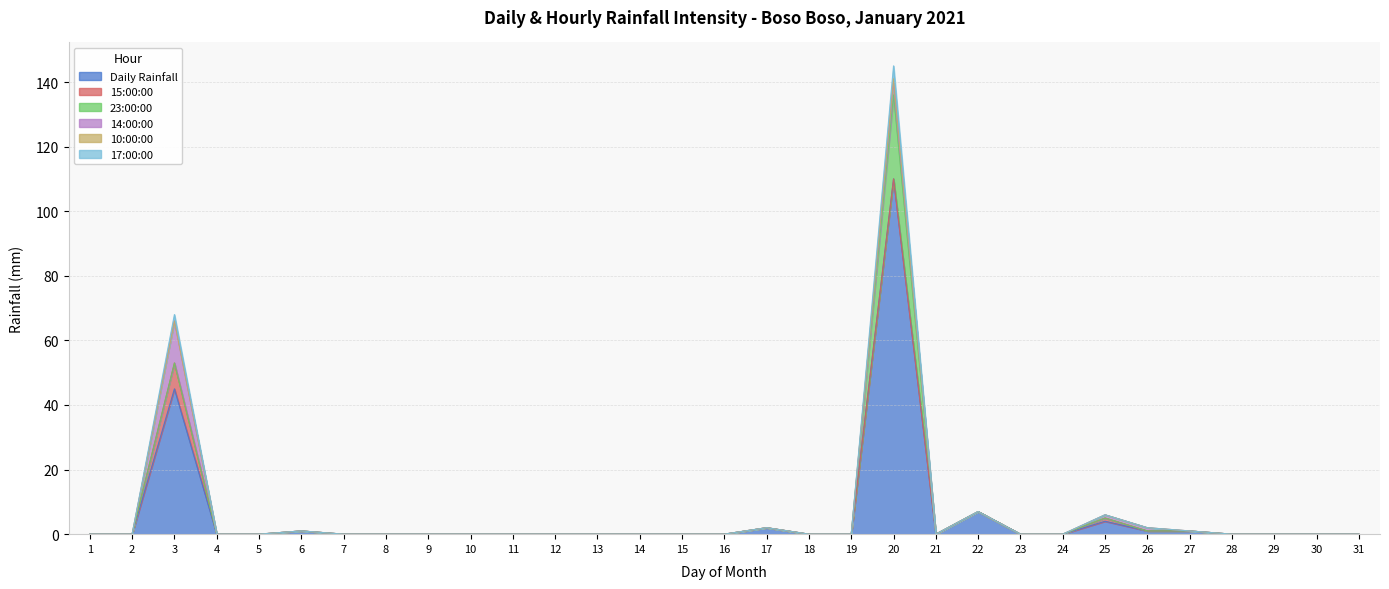

Reading left to right, extract all data points from this chart.

Daily Rainfall: 1=0	2=0	3=45	4=0	5=0	6=1	7=0	8=0	9=0	10=0	11=0	12=0	13=0	14=0	15=0	16=0	17=2	18=0	19=0	20=110	21=0	22=7	23=0	24=0	25=4	26=1	27=1	28=0	29=0	30=0	31=0
15:00:00: 1=0	2=0	3=8	4=0	5=0	6=0	7=0	8=0	9=0	10=0	11=0	12=0	13=0	14=0	15=0	16=0	17=0	18=0	19=0	20=0	21=0	22=0	23=0	24=0	25=1	26=0	27=0	28=0	29=0	30=0	31=0
23:00:00: 1=0	2=0	3=0	4=0	5=0	6=0	7=0	8=0	9=0	10=0	11=0	12=0	13=0	14=0	15=0	16=0	17=0	18=0	19=0	20=26	21=0	22=0	23=0	24=0	25=0	26=0	27=0	28=0	29=0	30=0	31=0
14:00:00: 1=0	2=0	3=13	4=0	5=0	6=0	7=0	8=0	9=0	10=0	11=0	12=0	13=0	14=0	15=0	16=0	17=0	18=0	19=0	20=4	21=0	22=0	23=0	24=0	25=1	26=1	27=0	28=0	29=0	30=0	31=0
10:00:00: 1=0	2=0	3=0	4=0	5=0	6=0	7=0	8=0	9=0	10=0	11=0	12=0	13=0	14=0	15=0	16=0	17=0	18=0	19=0	20=1	21=0	22=0	23=0	24=0	25=0	26=0	27=0	28=0	29=0	30=0	31=0
17:00:00: 1=0	2=0	3=2	4=0	5=0	6=0	7=0	8=0	9=0	10=0	11=0	12=0	13=0	14=0	15=0	16=0	17=0	18=0	19=0	20=4	21=0	22=0	23=0	24=0	25=0	26=0	27=0	28=0	29=0	30=0	31=0